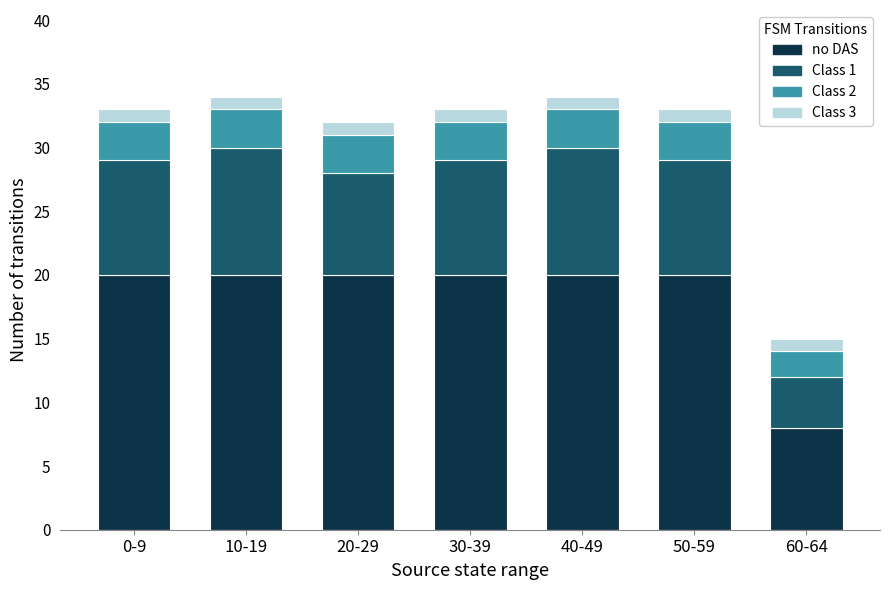

Reading left to right, list the values for the no DAS series.

20	20	20	20	20	20	8